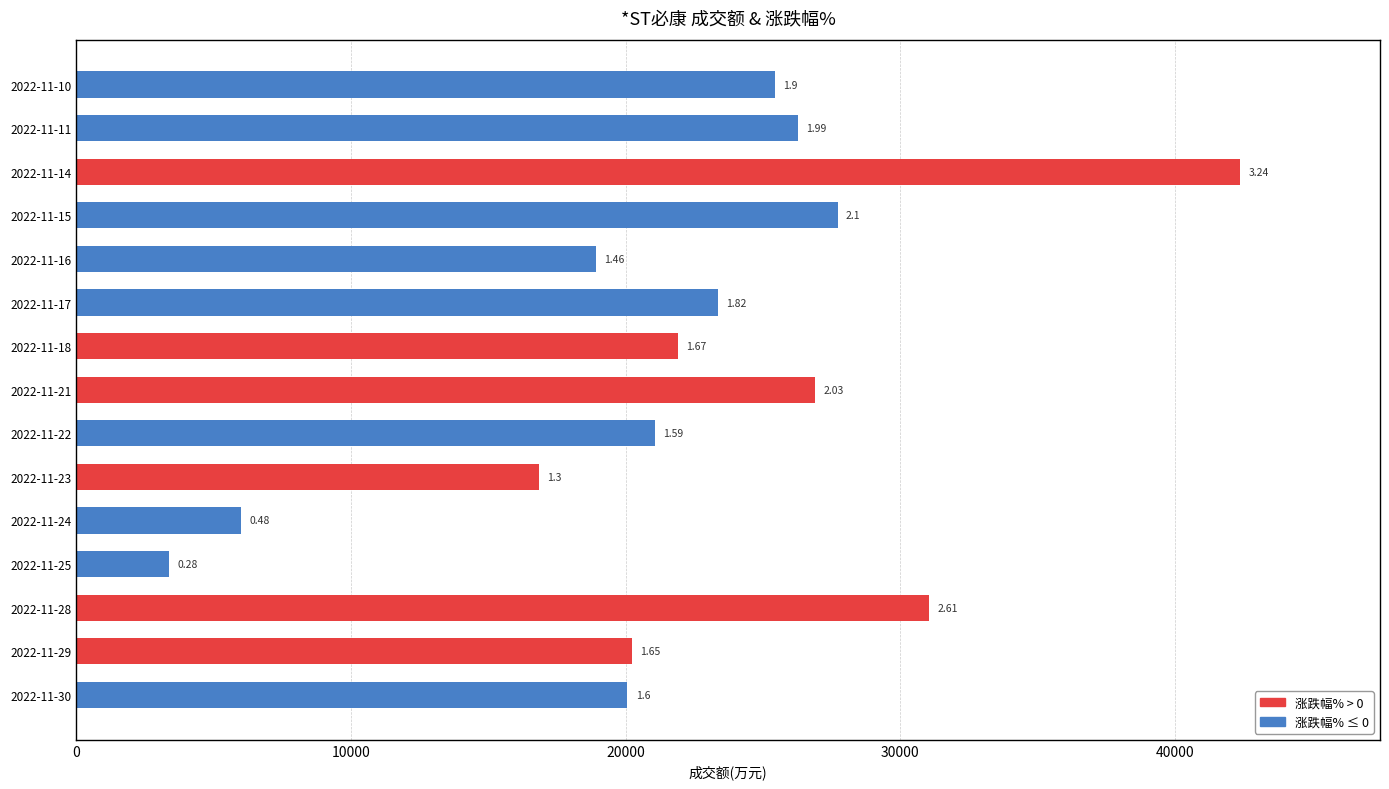

Does the chart contain any negative values?

No